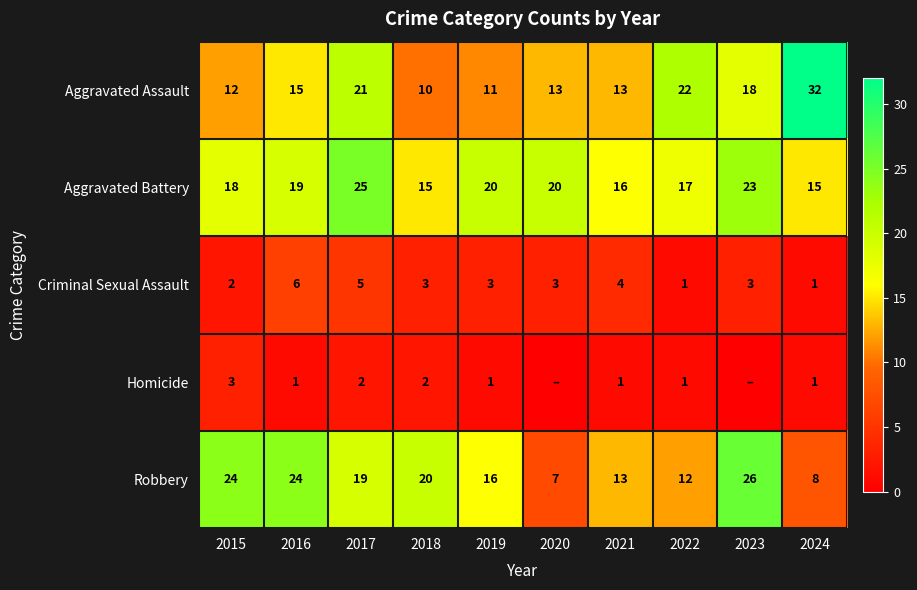

At how many categories does at least one series exceed 2?

10